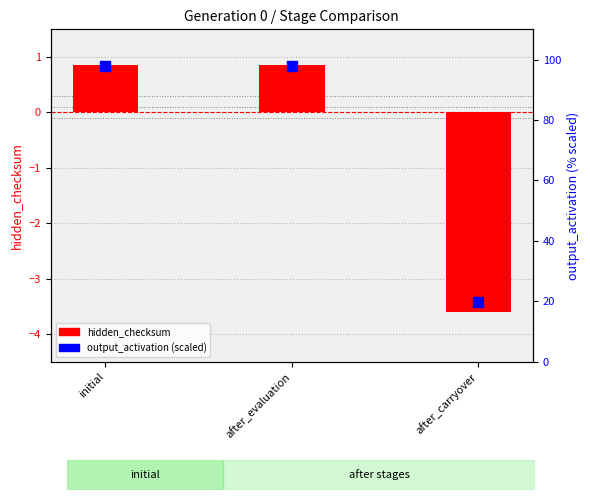

At which category is the sum across all series the highest?

initial